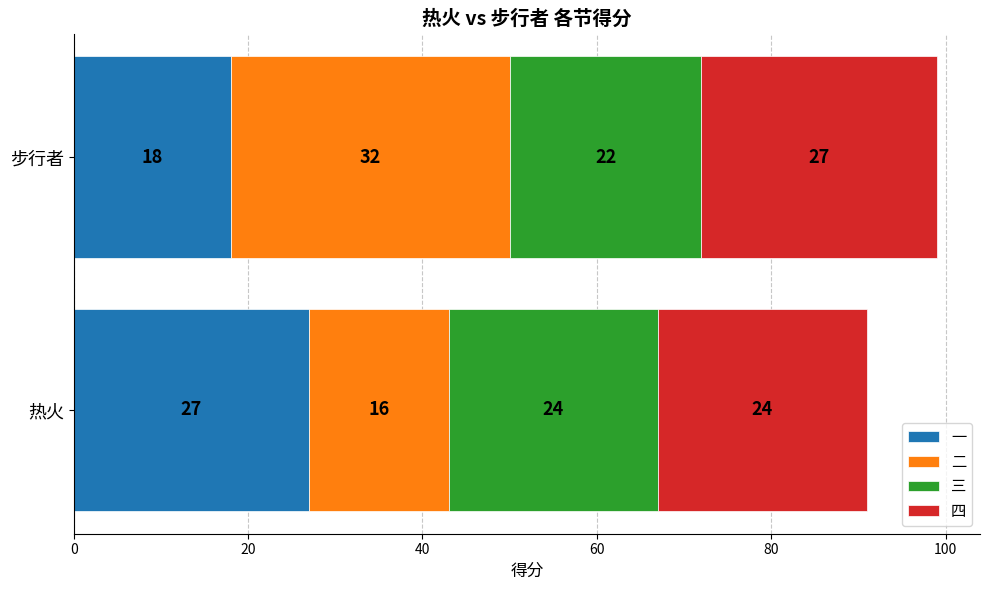

What is the highest value of the 一 series?

27